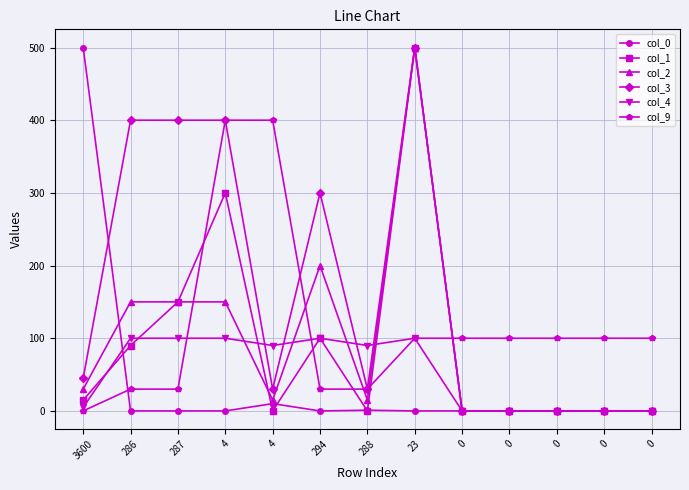

What are all the series names shown in the legend?

col_0, col_1, col_2, col_3, col_4, col_9